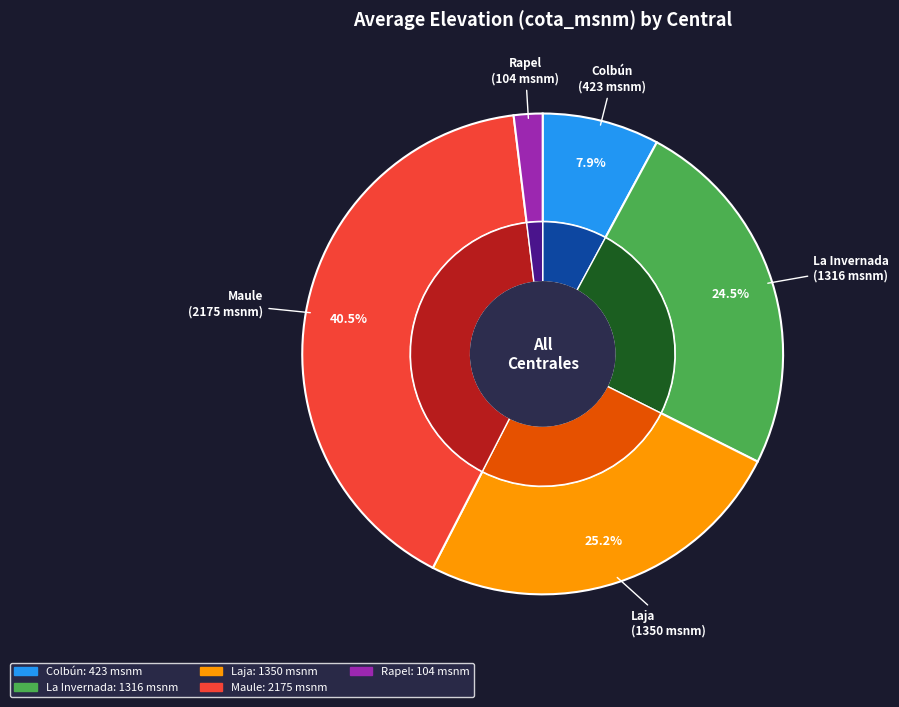

What is the total percentage of Colbún and La Invernada?

32.4%